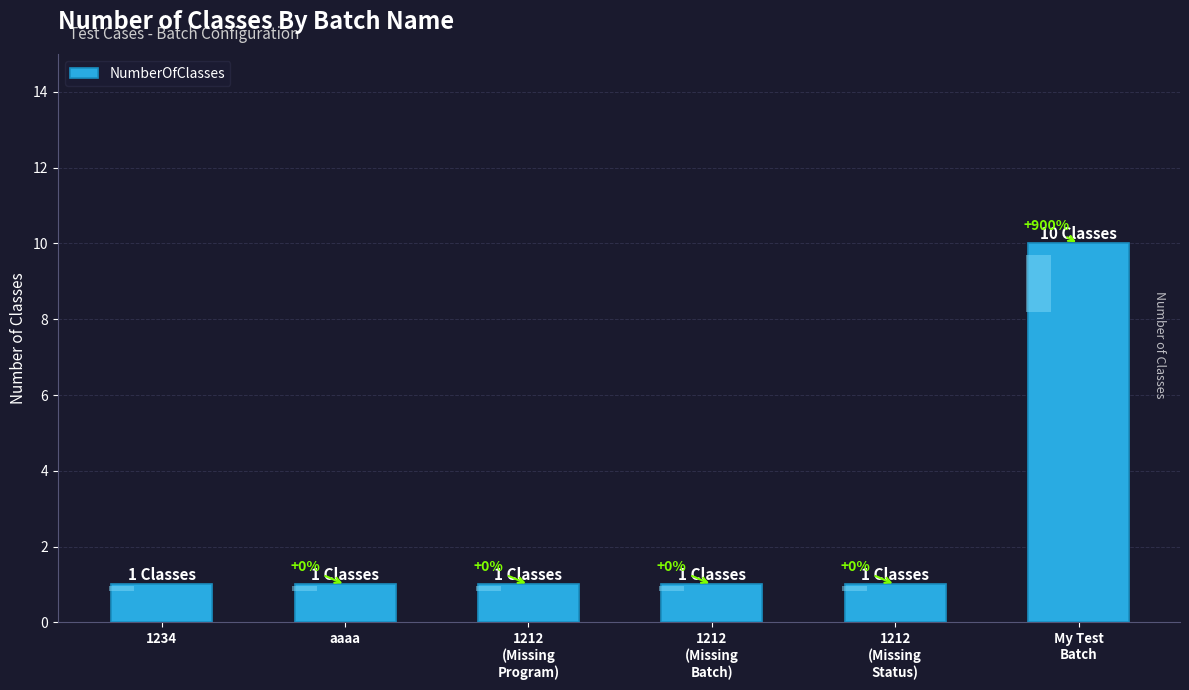

At which category does the chart reach its peak across all series?

My Test
Batch